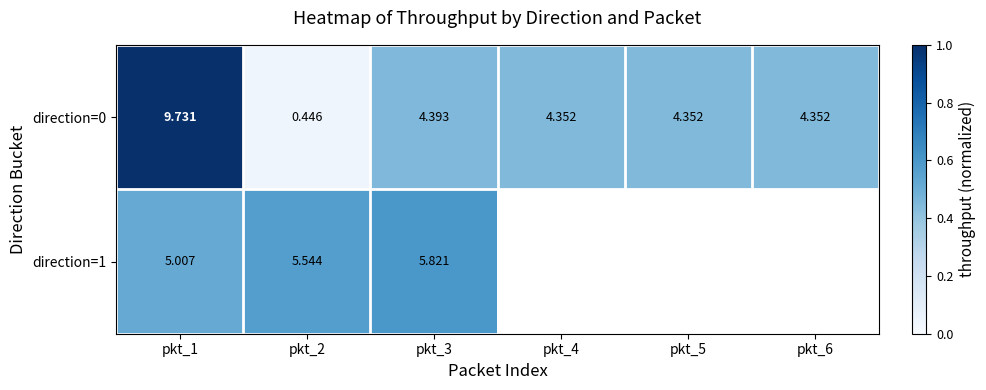

Is the value of direction=1 at pkt_2 greater than the value of direction=0 at pkt_3?

Yes